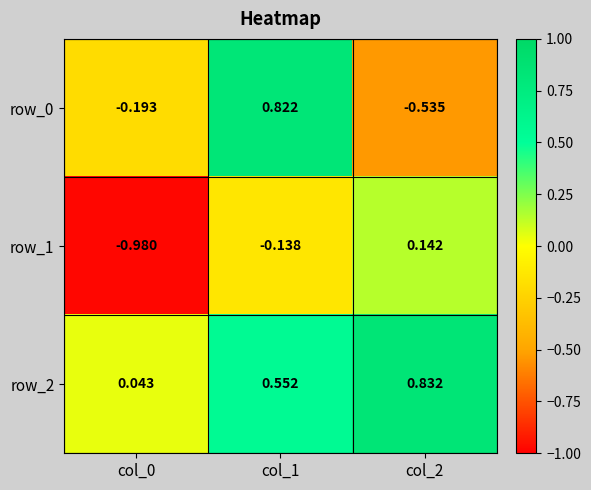

What is the difference between the row_2 values at col_2 and col_1?

0.3